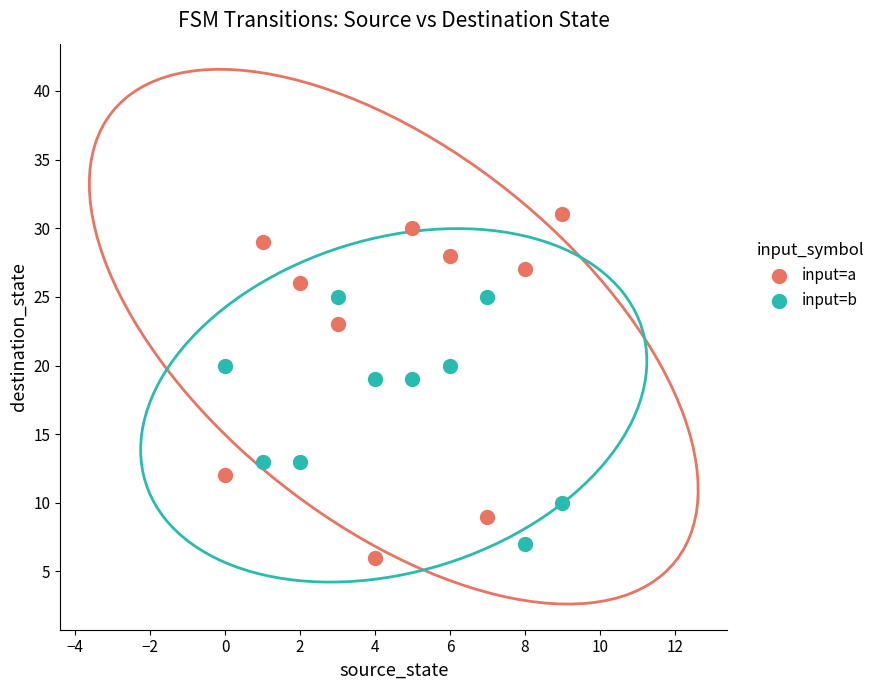

Which series contains the lowest Y value?

input=a